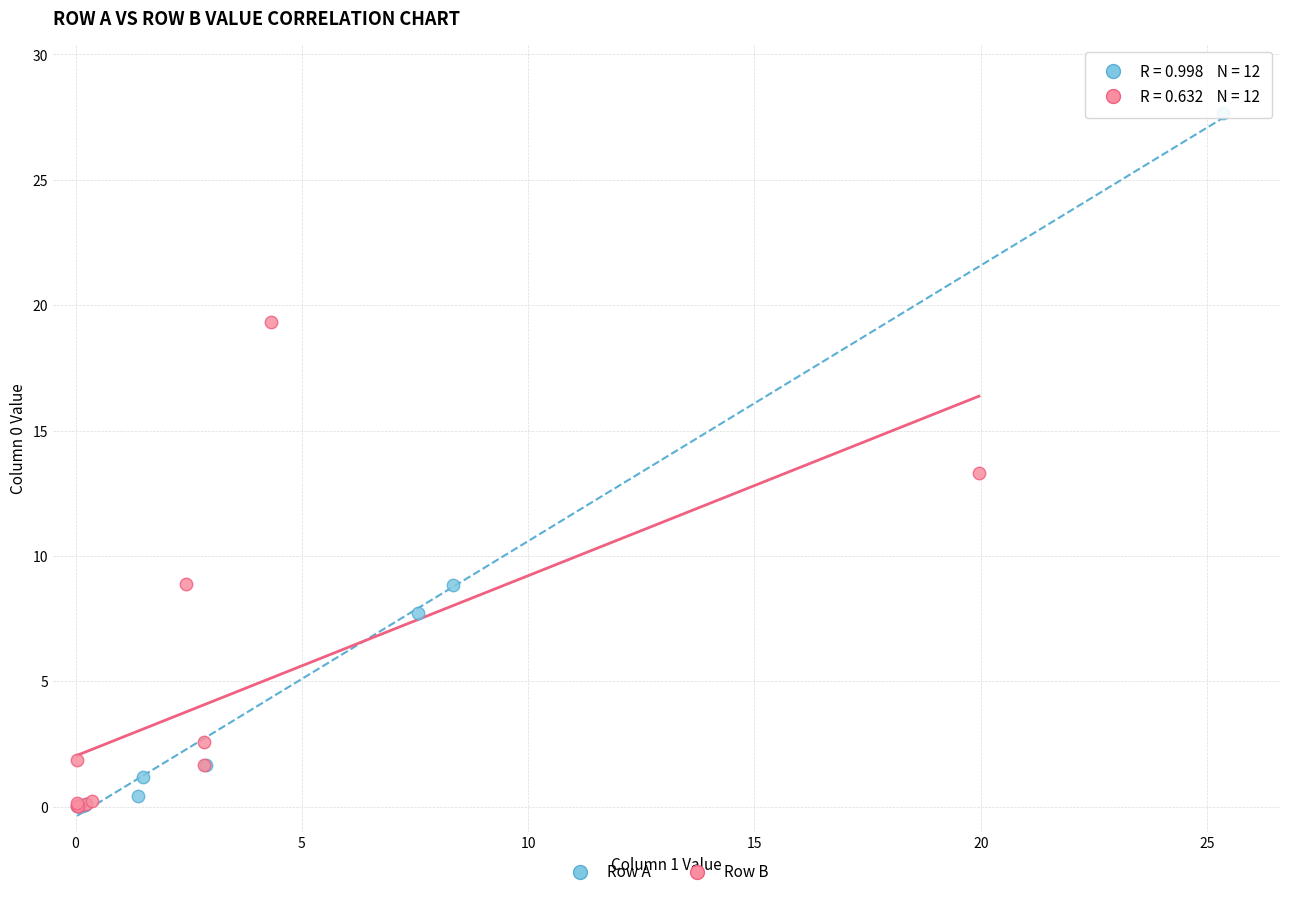

Which series has the largest Y range (max minus min)?

Row A